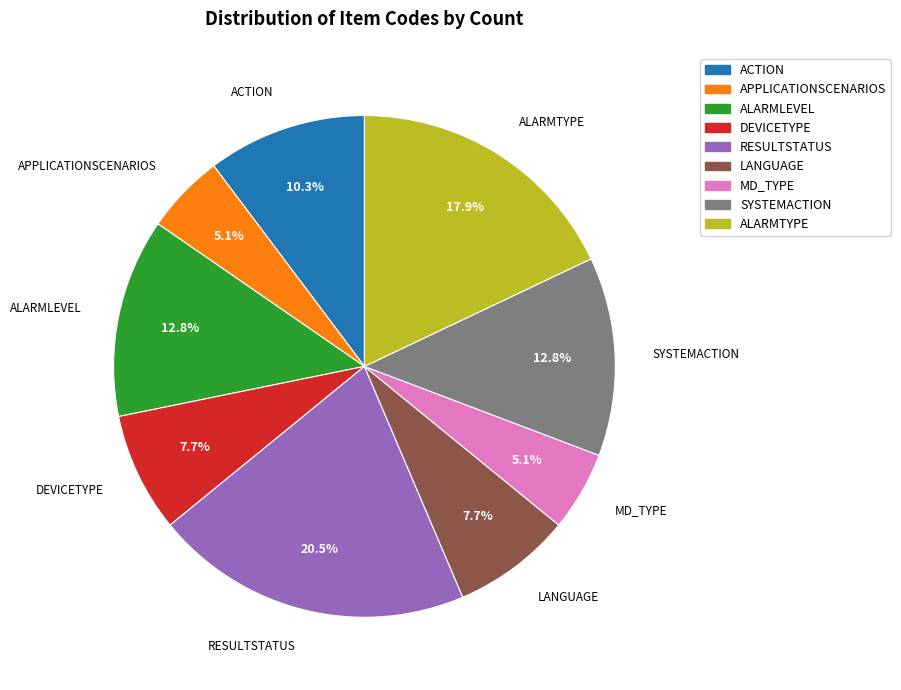

To the nearest percent, what portion does ALARMLEVEL represent?

13%